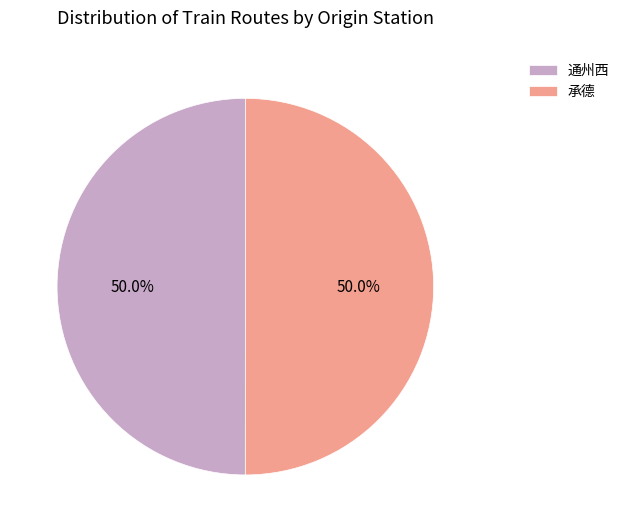

How many segments does this pie chart have?

2